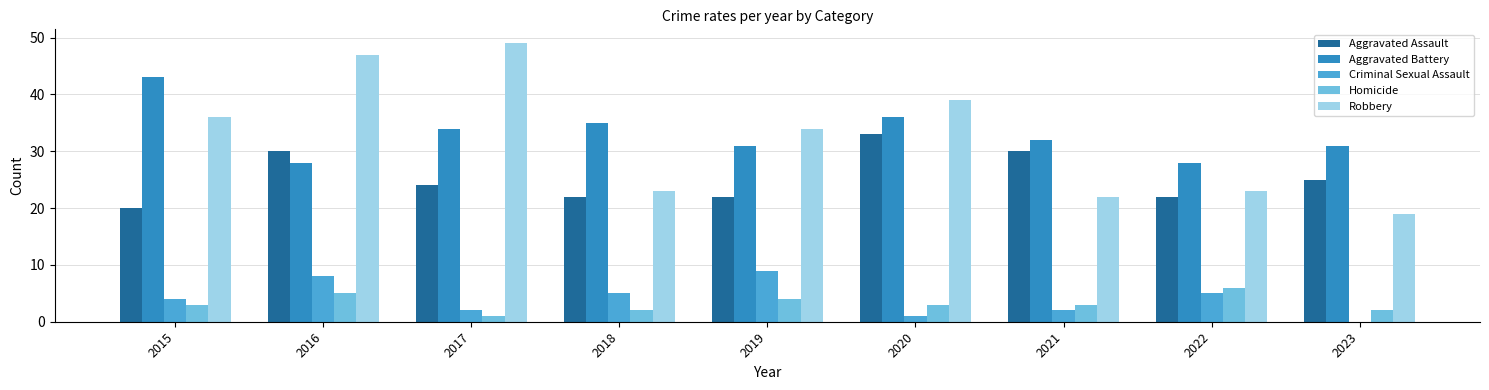

How many distinct data groups are displayed?

5